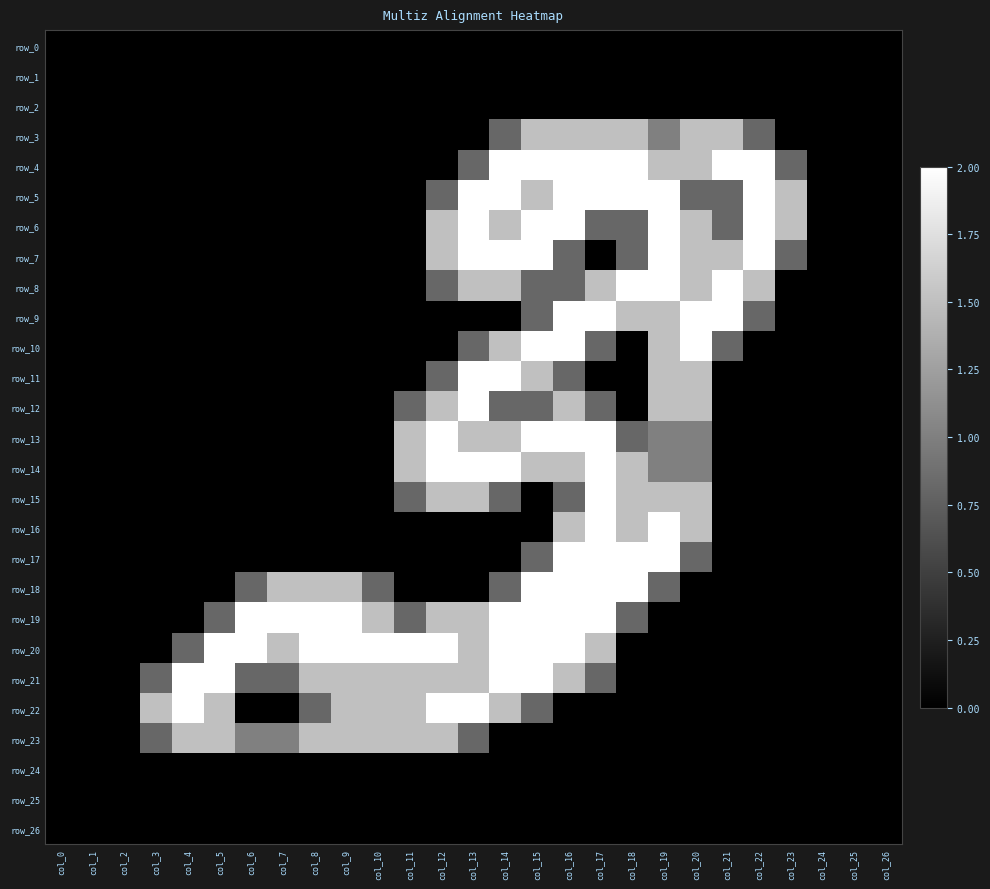

Rank the categories by row_16 value from lowest to highest.

col_0, col_1, col_2, col_3, col_4, col_5, col_6, col_7, col_8, col_9, col_10, col_11, col_12, col_13, col_14, col_15, col_21, col_22, col_23, col_24, col_25, col_26, col_16, col_18, col_20, col_17, col_19